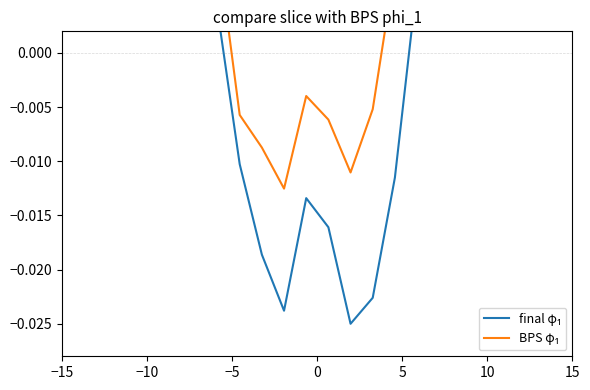

How many data points in BPS φ₁ are above 0?

17